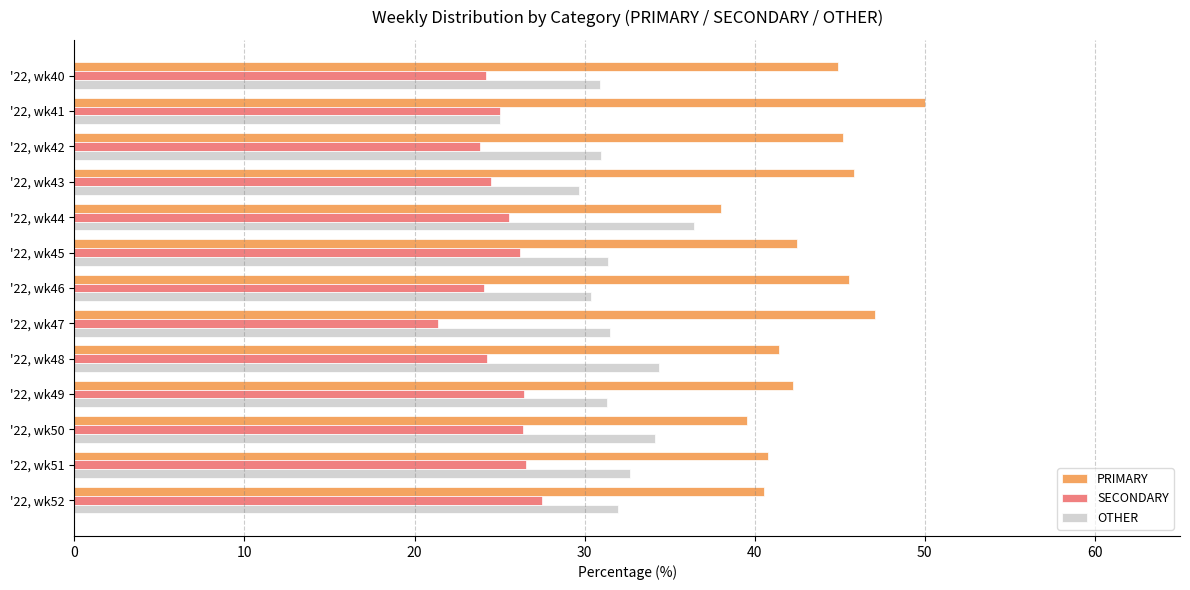

Rank the categories by SECONDARY value from lowest to highest.

'22, wk47, '22, wk42, '22, wk46, '22, wk40, '22, wk48, '22, wk43, '22, wk41, '22, wk44, '22, wk45, '22, wk50, '22, wk49, '22, wk51, '22, wk52